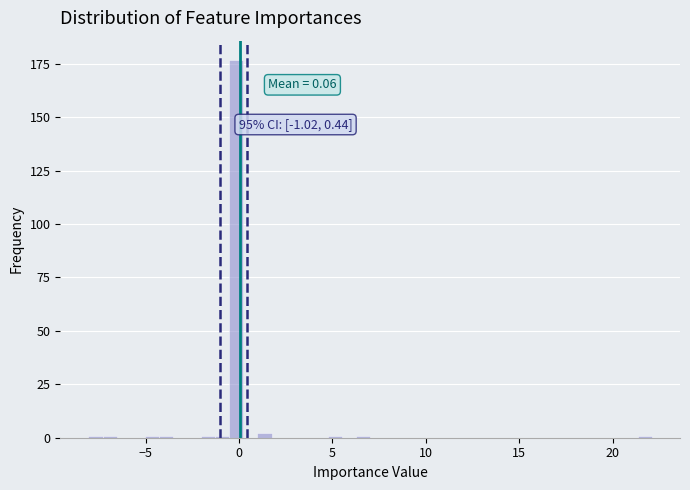

Read against the x-axis, roughly where is the centre of the tallest bar?

0.0